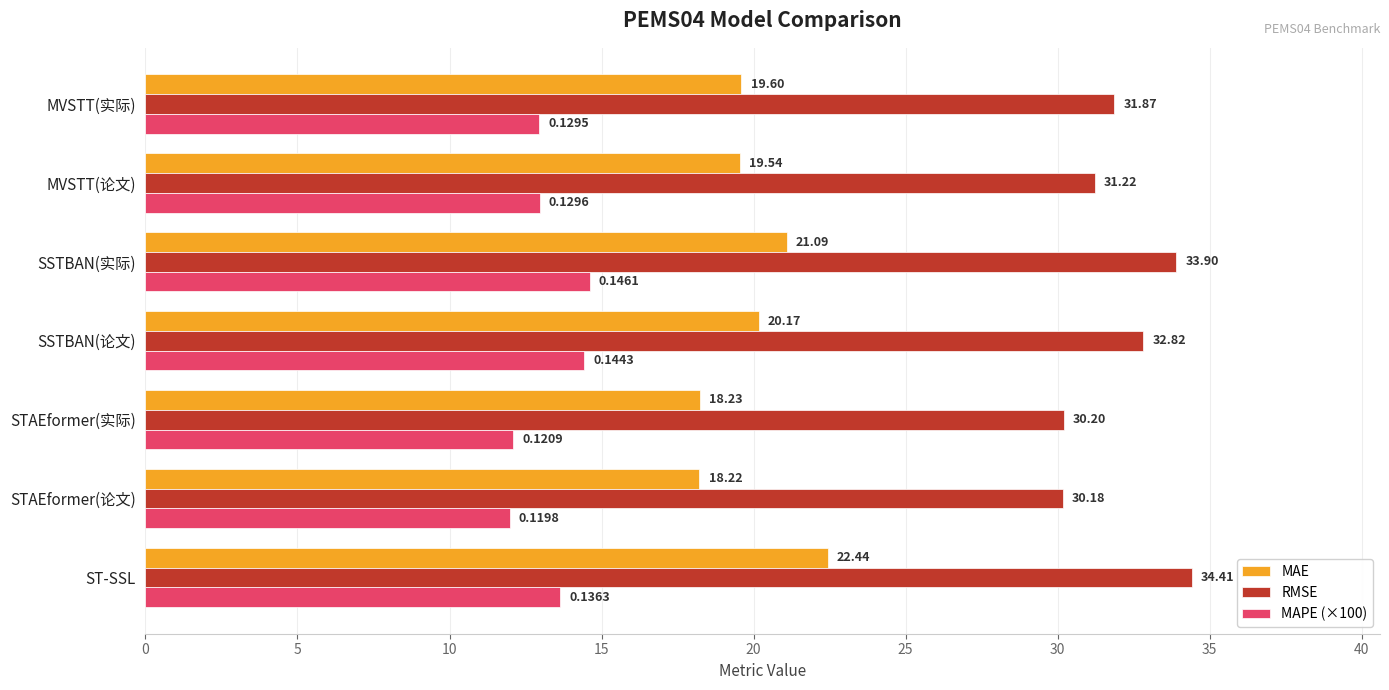

Rank the series by their maximum value, from lowest to highest.

MAPE (×100), MAE, RMSE